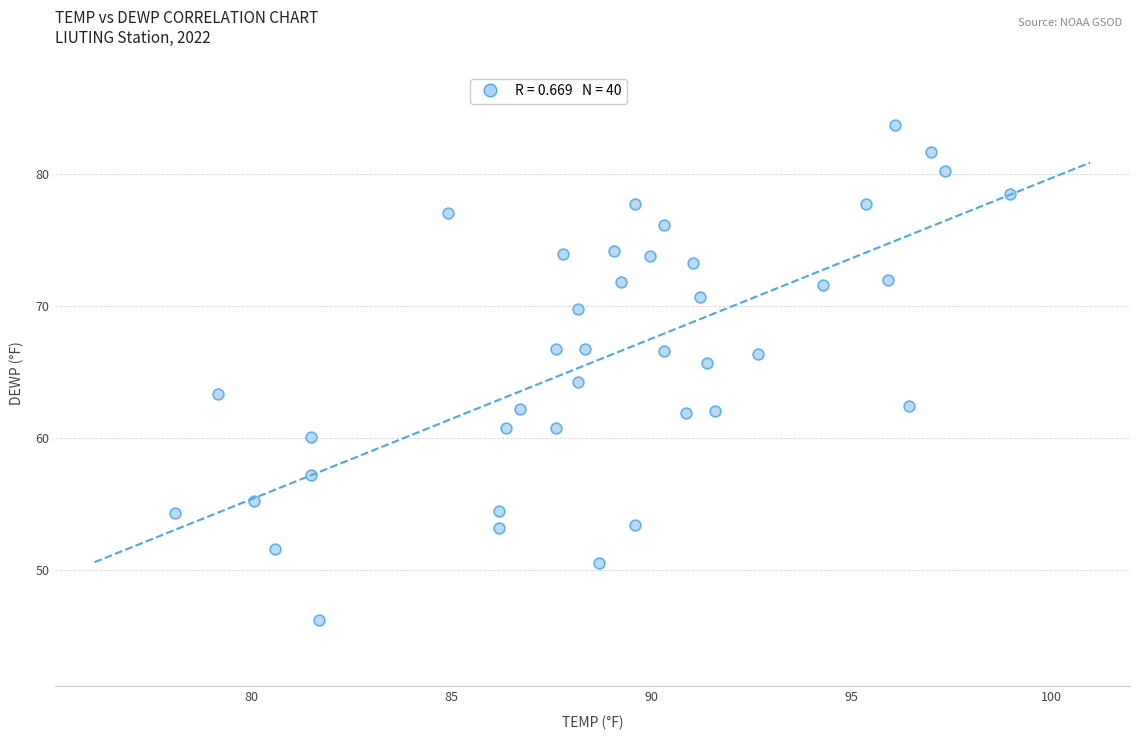

What is the range of X values (max minus min)?

20.9